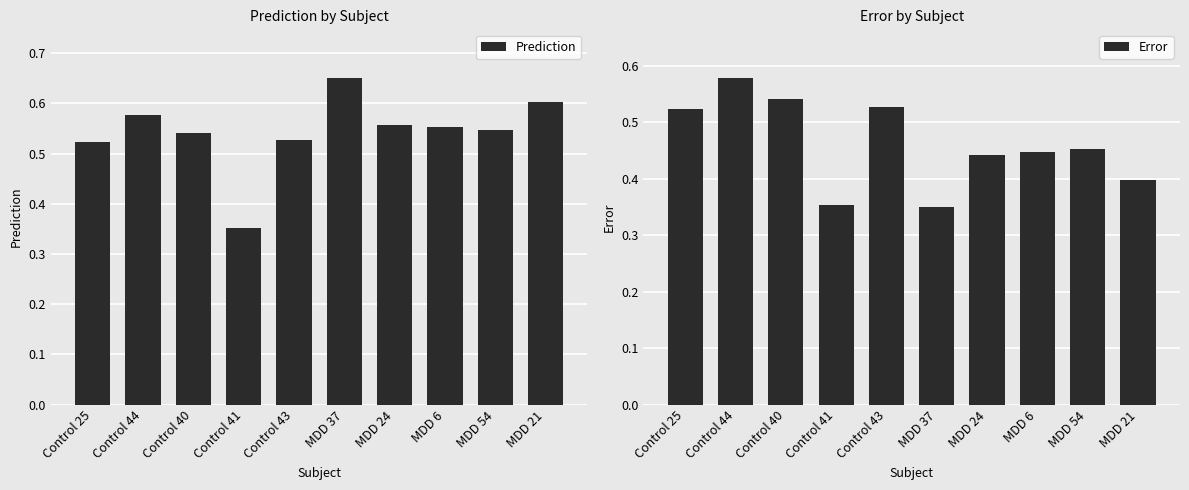

What is the sum of all Error values?

4.6